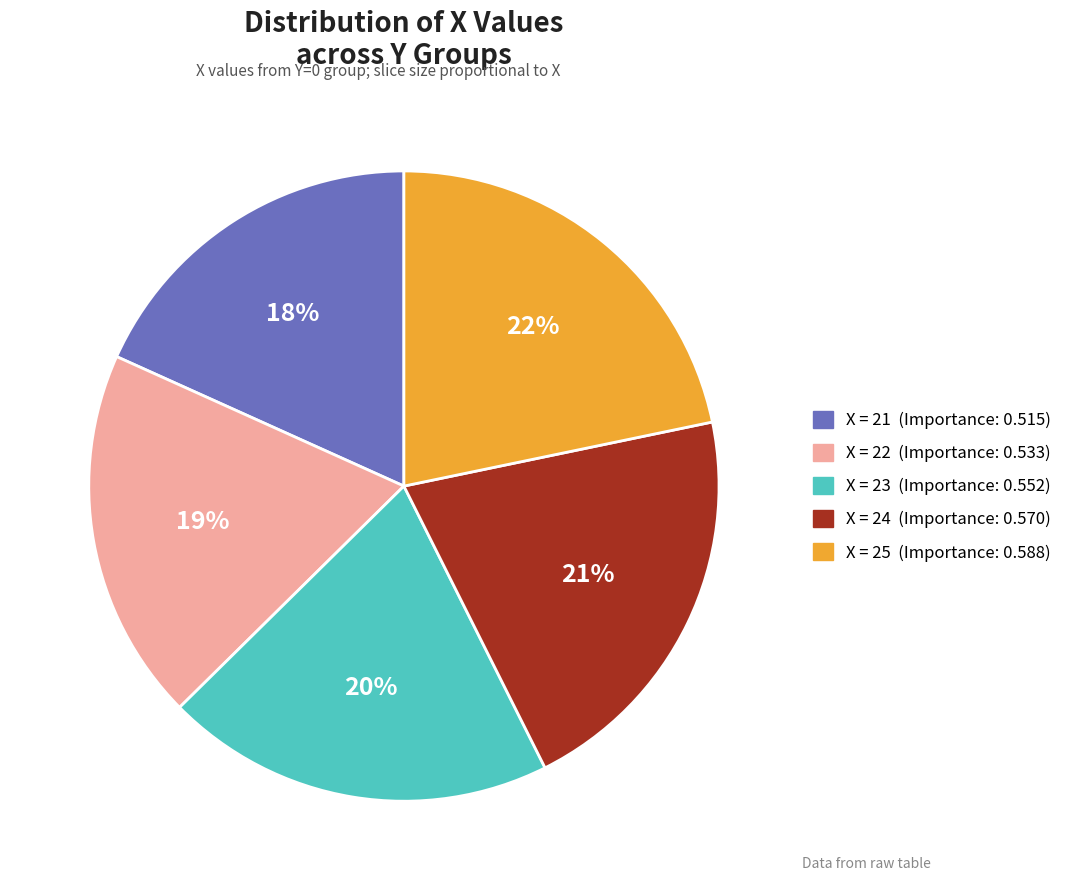

To the nearest percent, what is the average slice percentage?

20%